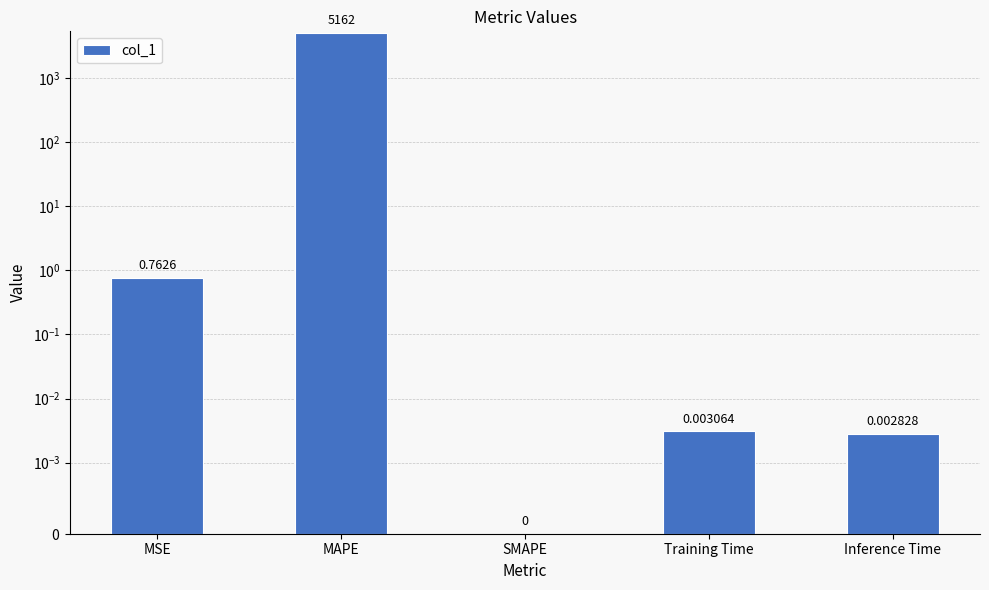

True or false: the data shows 0.0 at Inference Time.

False